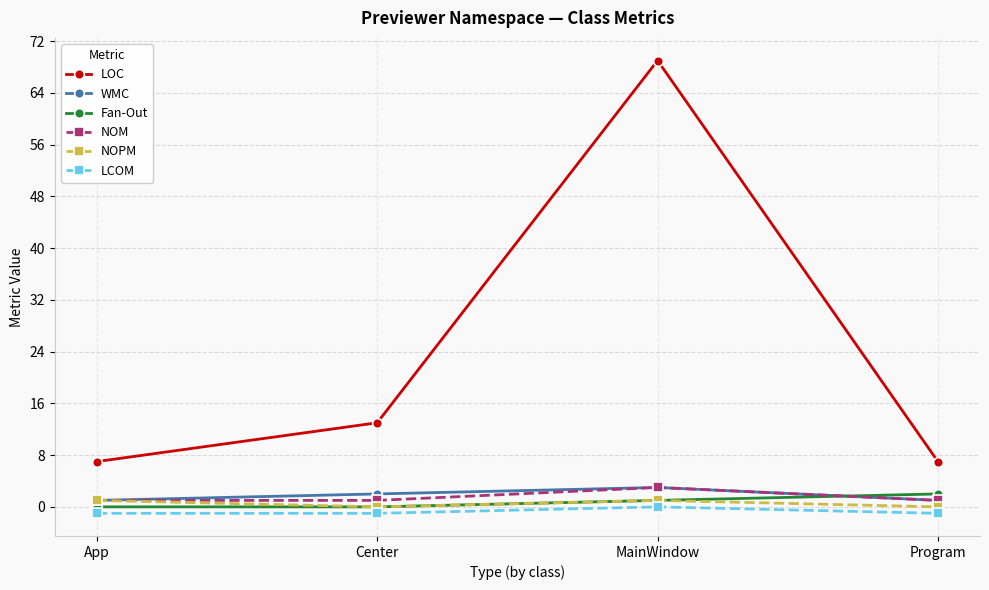

Which category has the highest value in the WMC series?

MainWindow